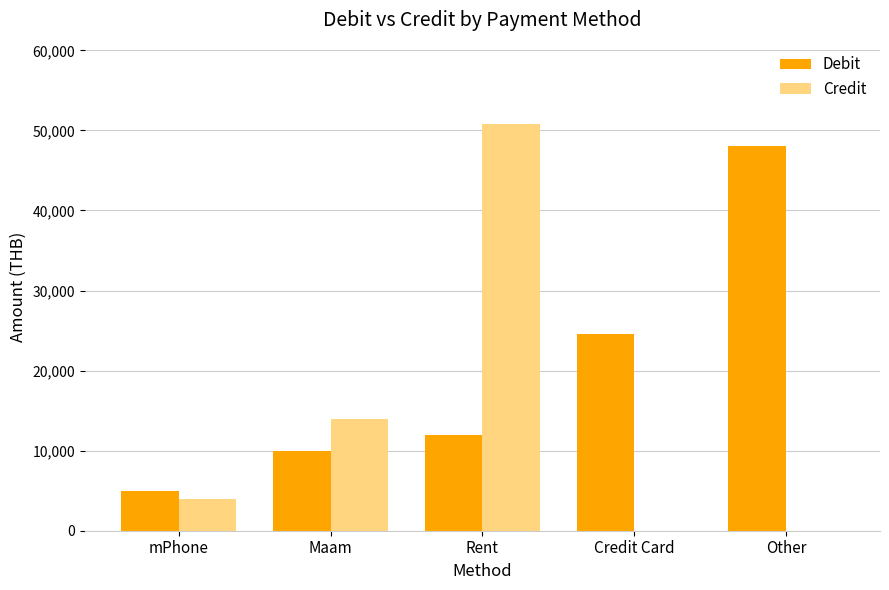

At which label does Debit reach its peak?

Other